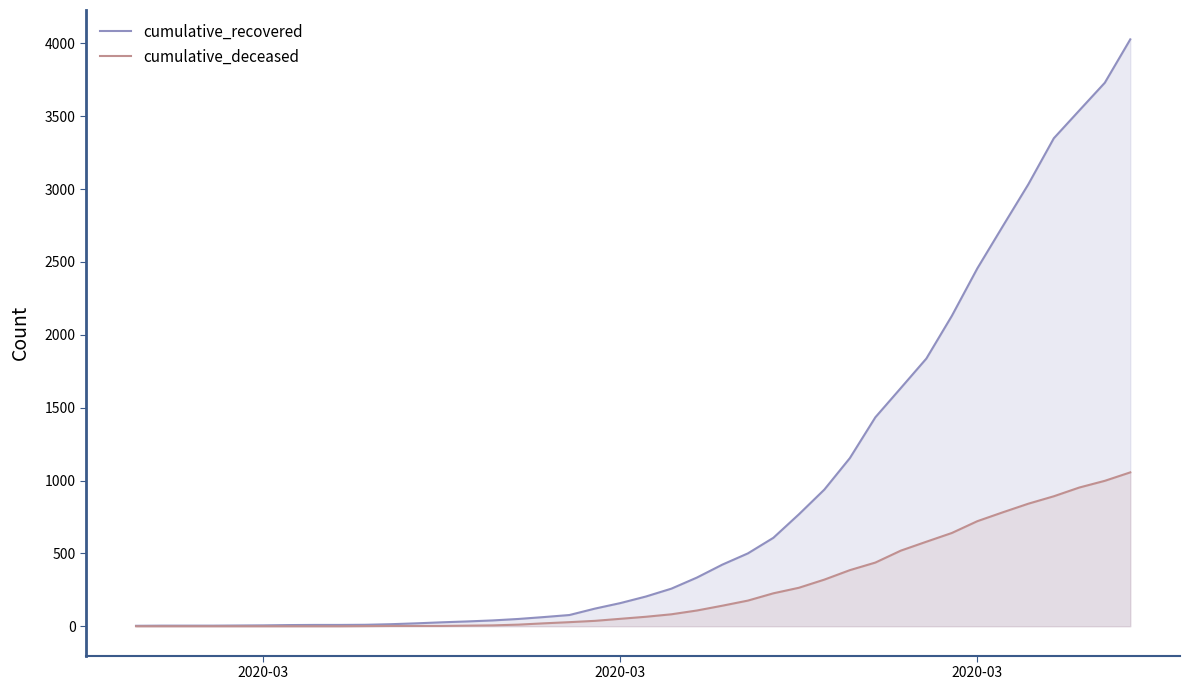

Is the value of cumulative_deceased at 16 greater than the value of cumulative_recovered at 32?

No